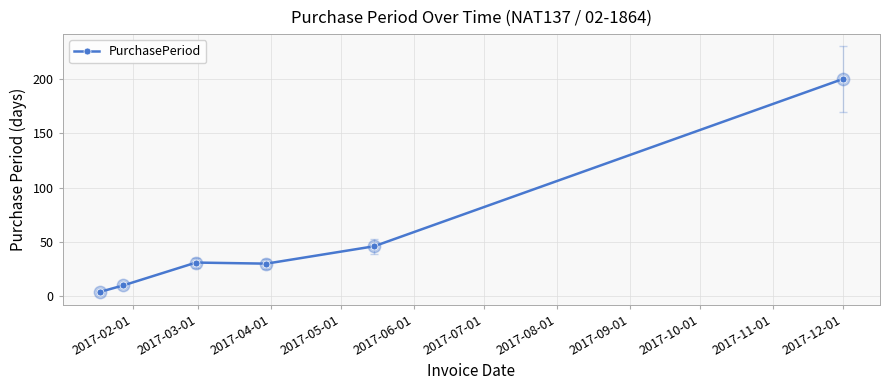

True or false: there are more than 1 points higher than both neighbors.

False